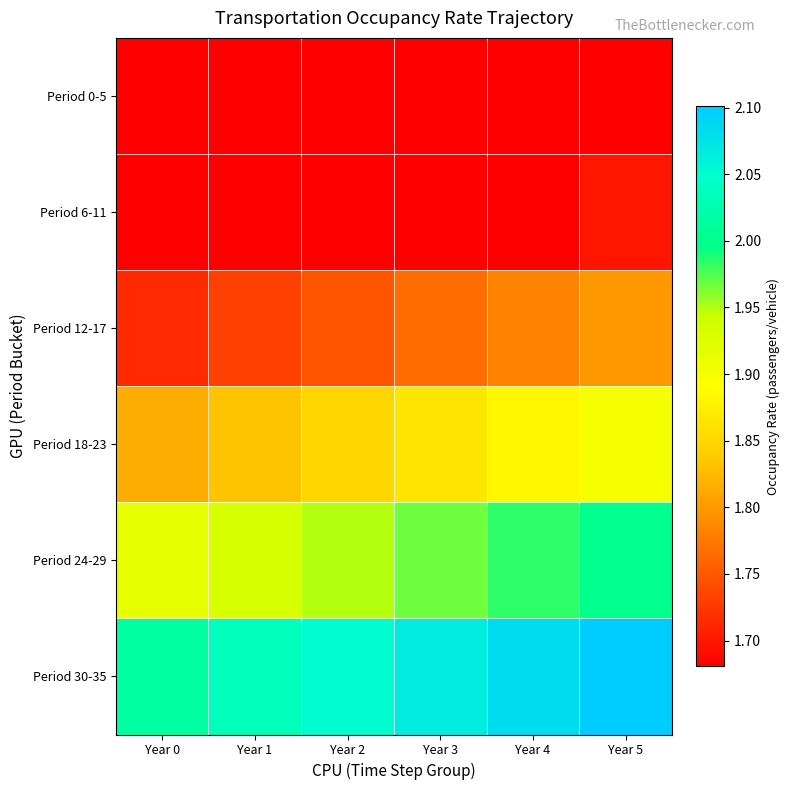

How many data points does each series have?

6